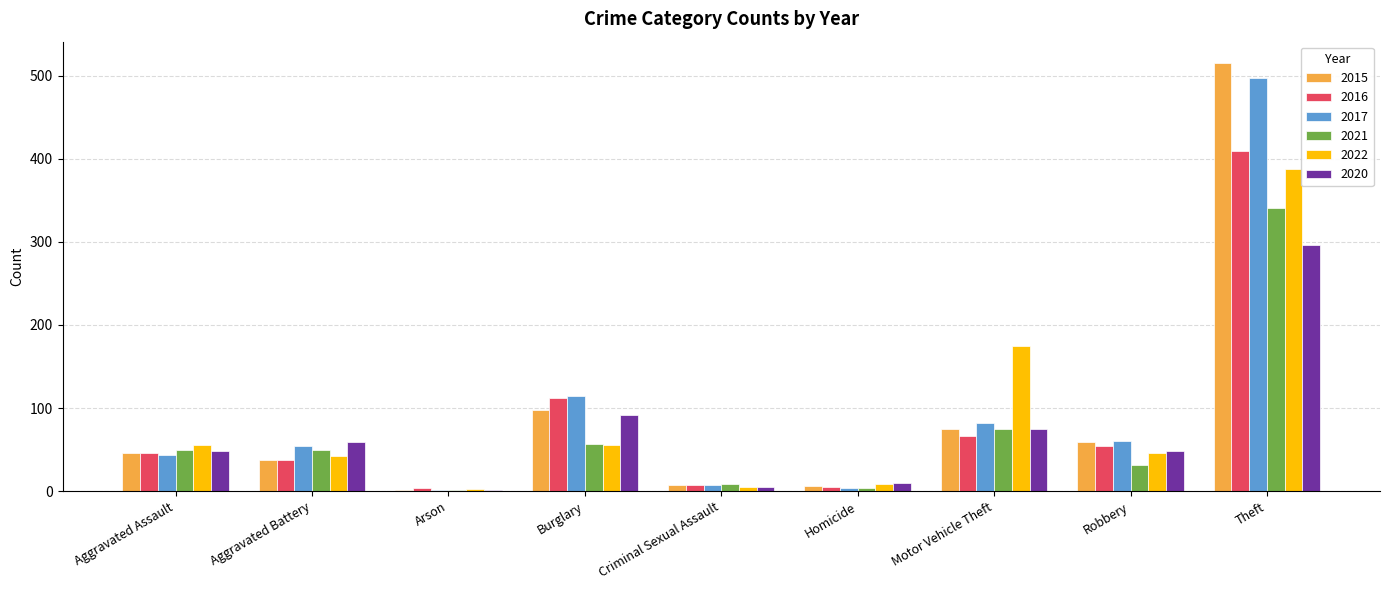

What is the difference between the 2020 values at Criminal Sexual Assault and Homicide?

5